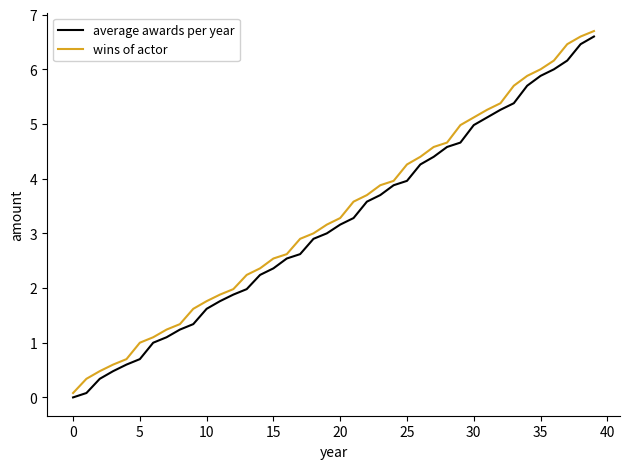

What is the greatest value displayed?

6.7